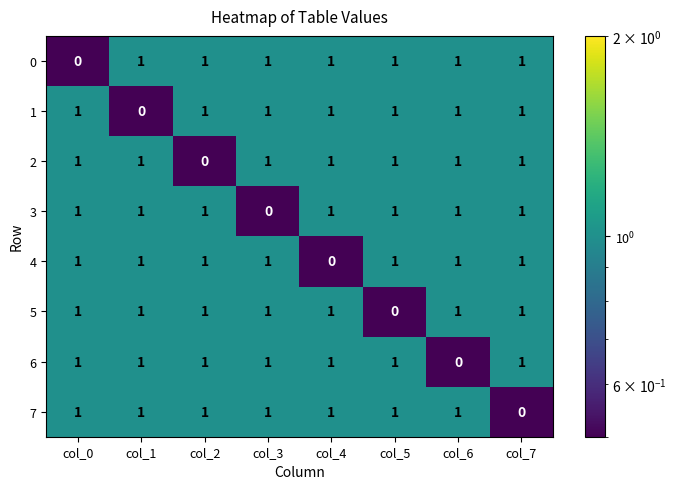

Where is 0 nearest to the value 0?

col_0